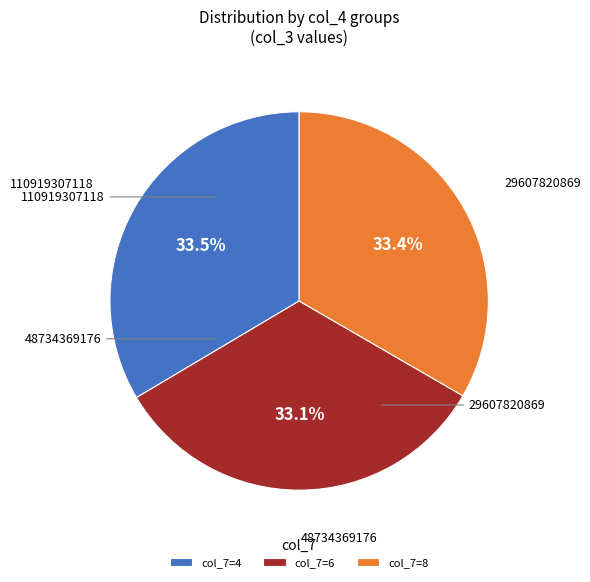

Is there any slice that represents more than half of the pie?

No